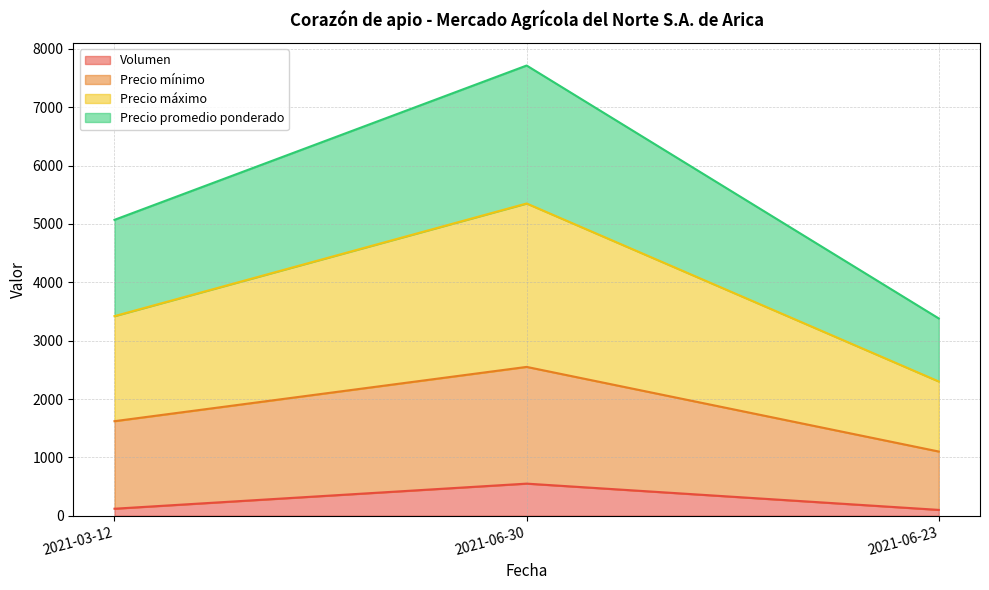

How many lines are shown in the chart?

4